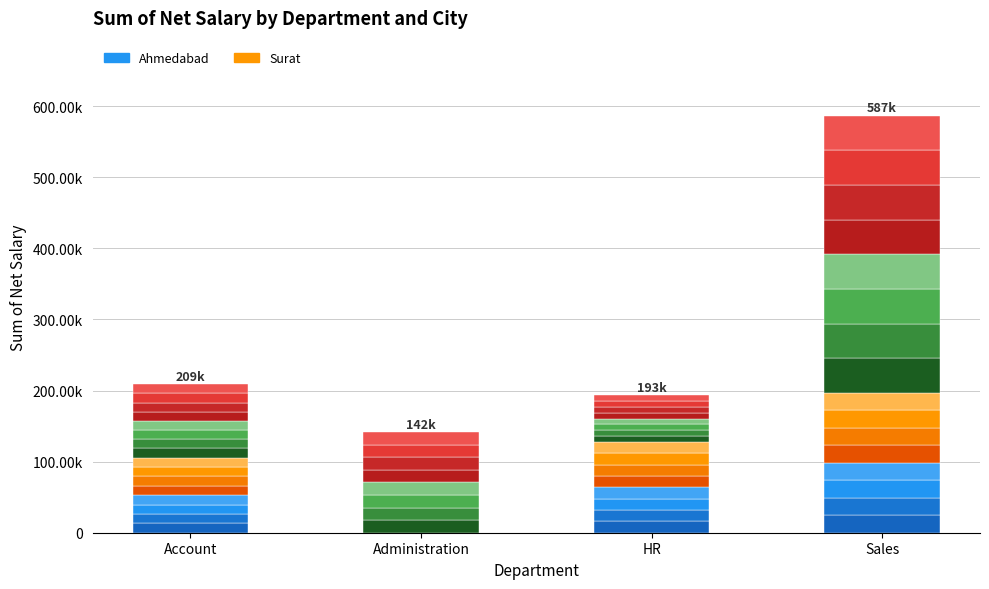

Are the bars grouped side by side (vs. stacked)?

No